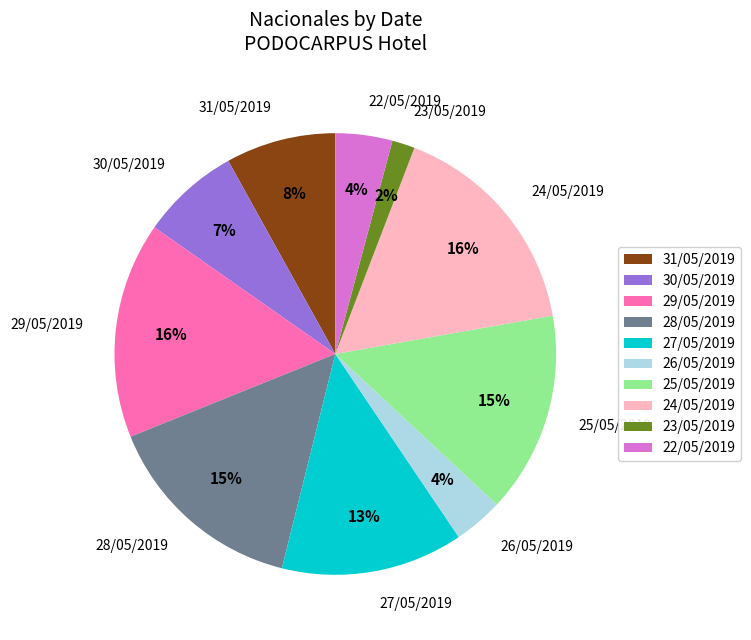

Between 26/05/2019 and 30/05/2019, which is larger?

30/05/2019